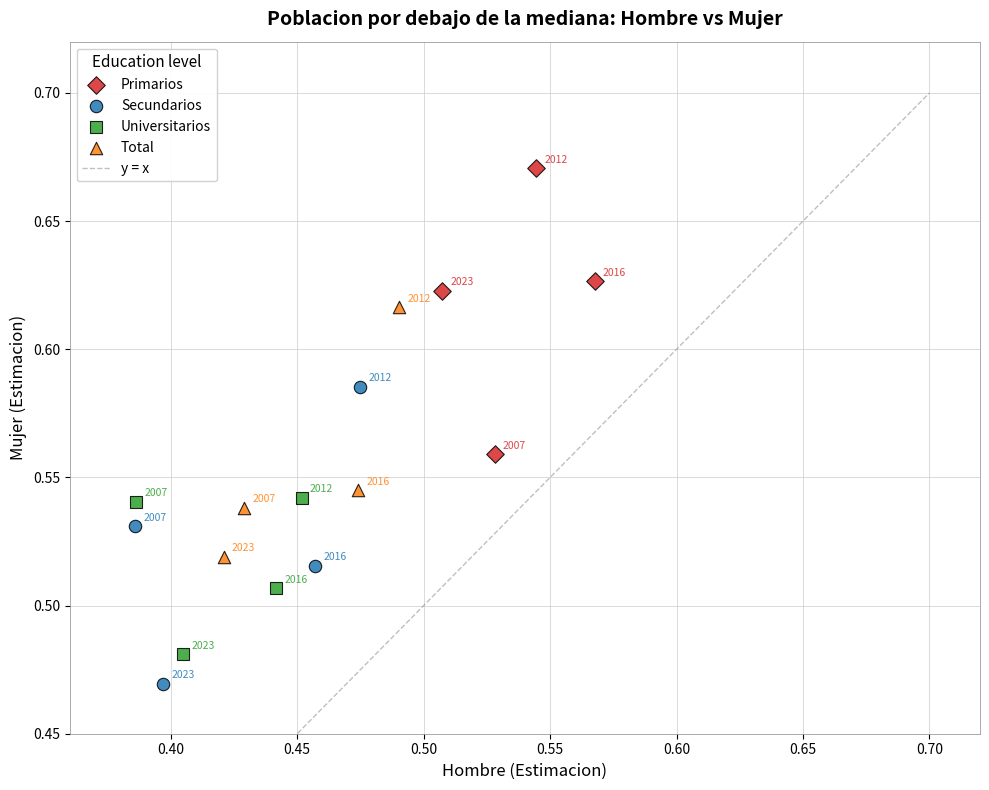

Which series has the largest Y range (max minus min)?

Secundarios